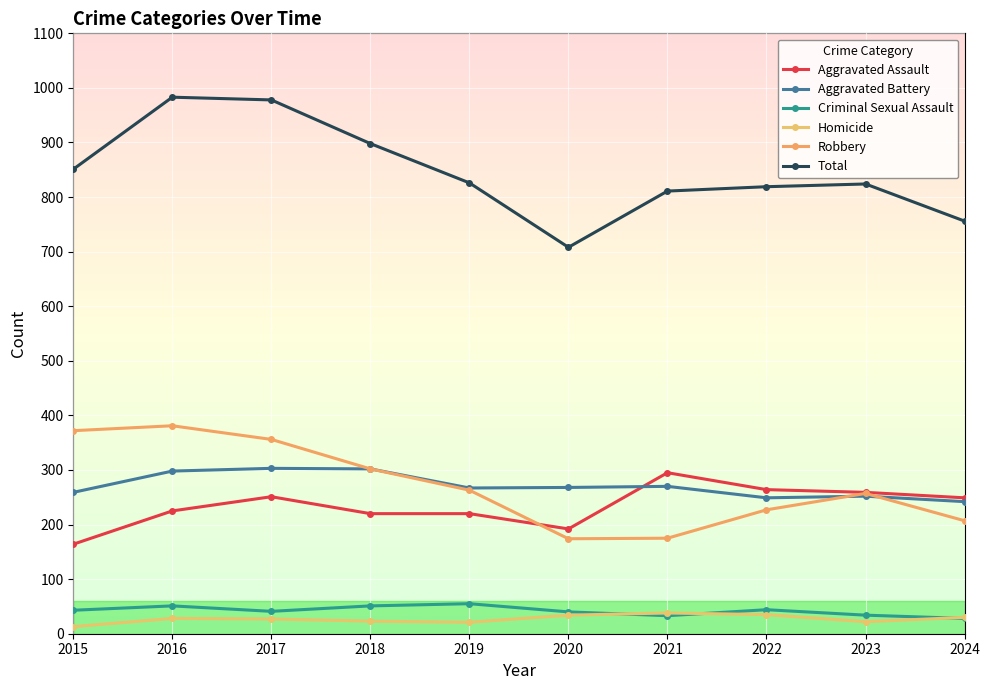

True or false: Criminal Sexual Assault has a value of 34 at 2023.

True